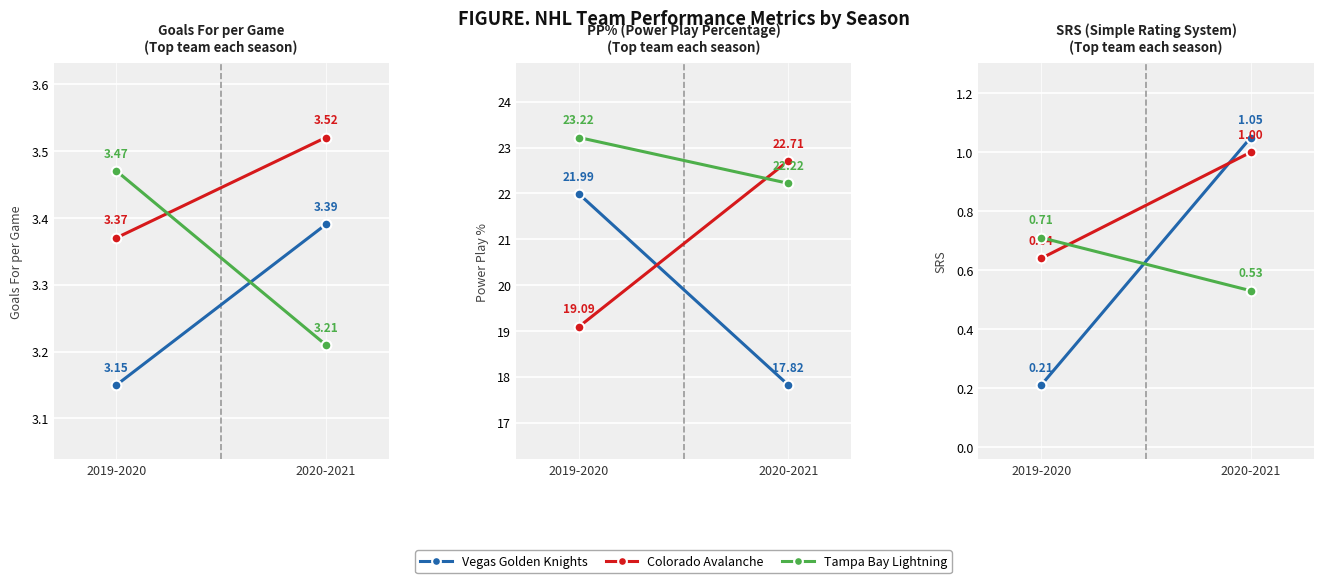

What is the difference between the maximum and minimum values in the Tampa Bay Lightning series?

0.2